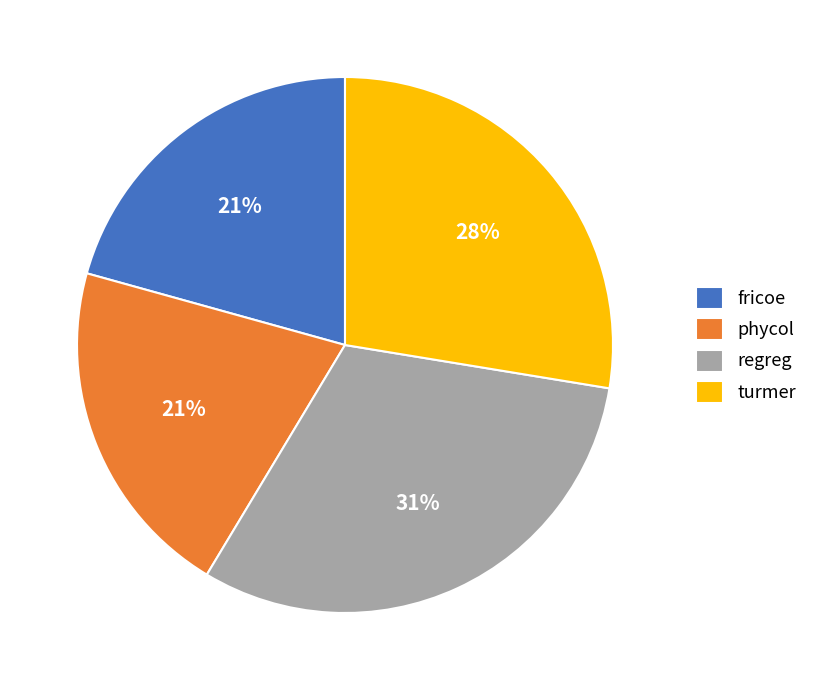

Count the number of slices in the pie.

4